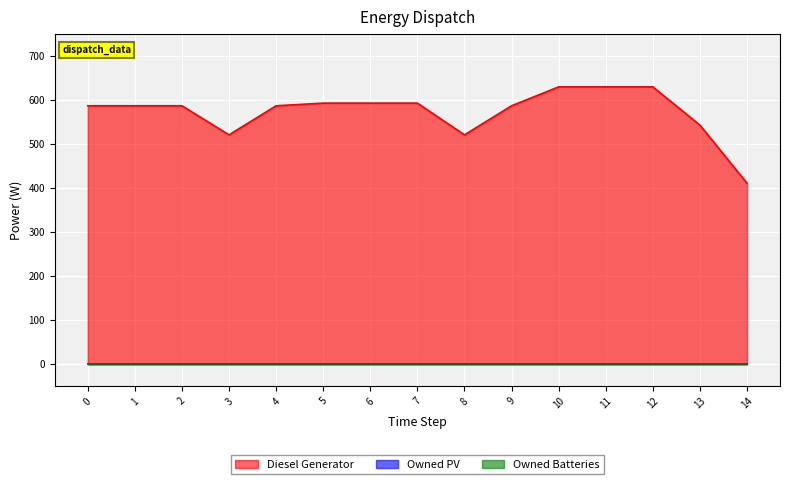

True or false: Owned PV has a value of 0 at 9.

True